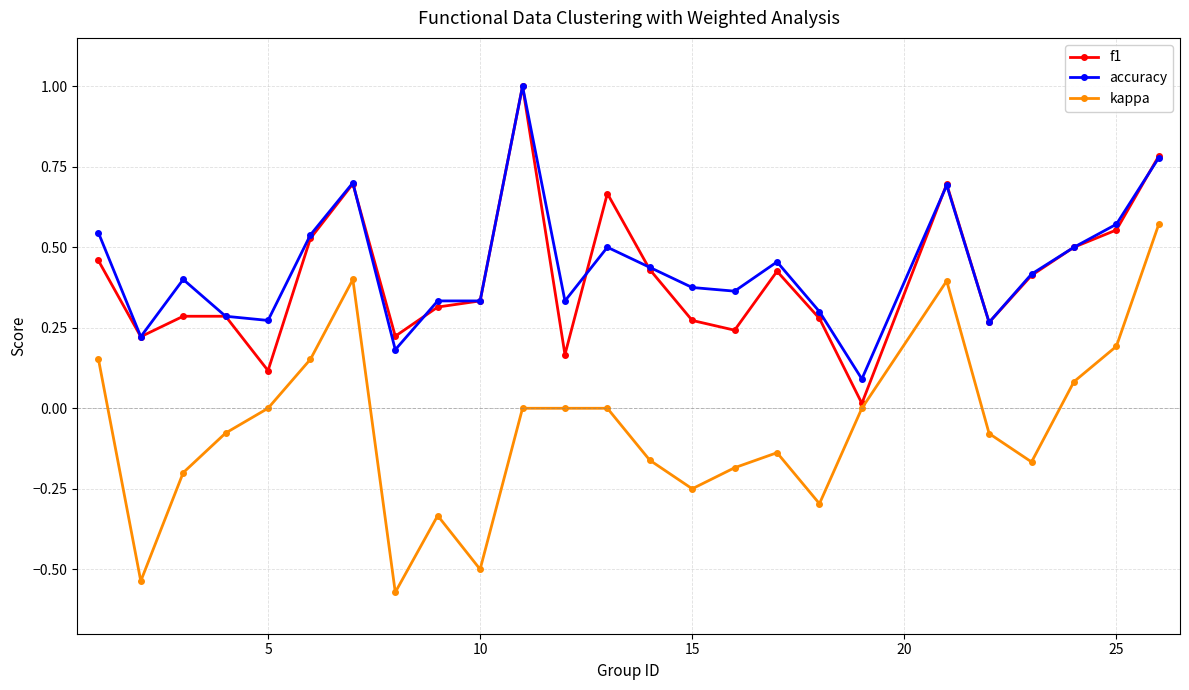

What are all the series names shown in the legend?

f1, accuracy, kappa